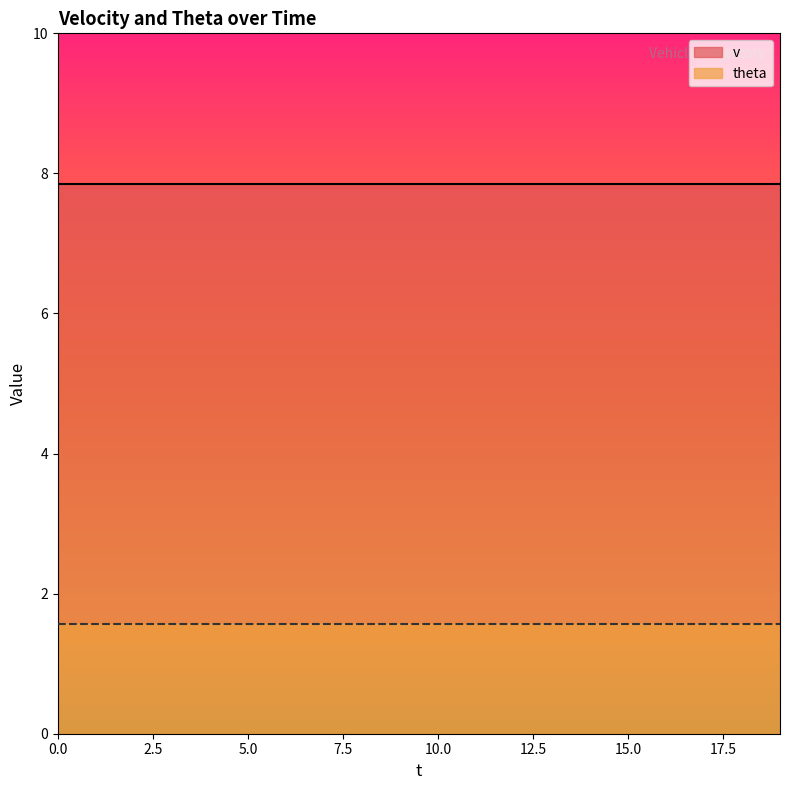

True or false: v and theta intersect in this chart.

False